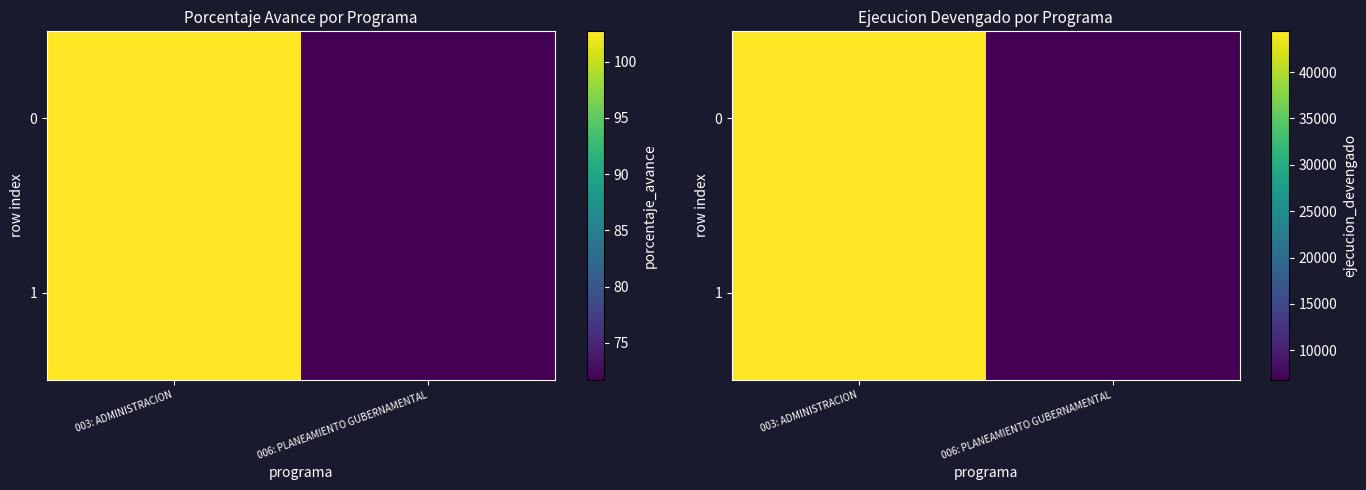

What is the difference between the 1 values at 003: ADMINISTRACION and 006: PLANEAMIENTO GUBERNAMENTAL?

37585